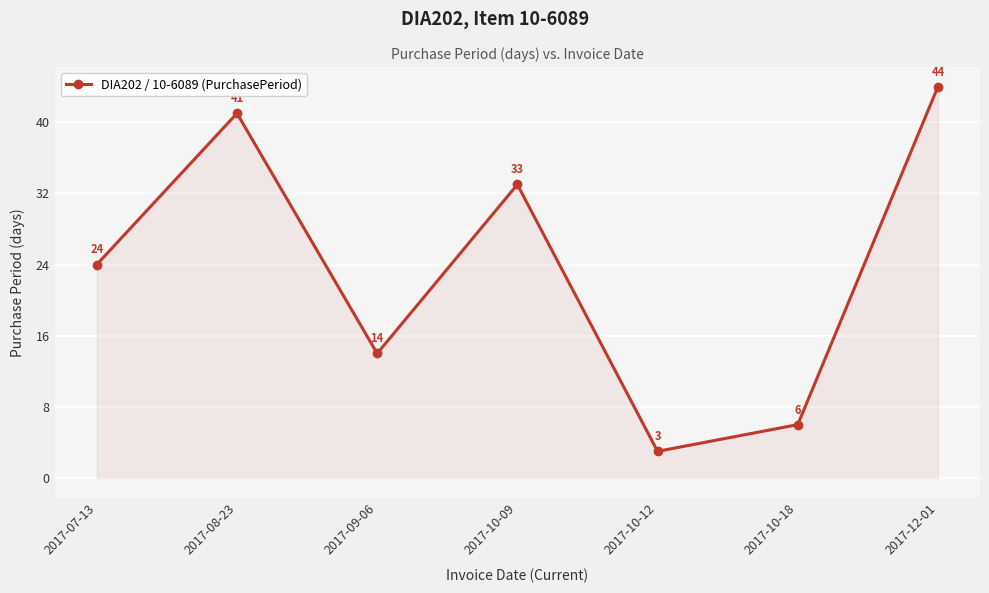

What is the label of the 7th point from the right?

2017-07-13